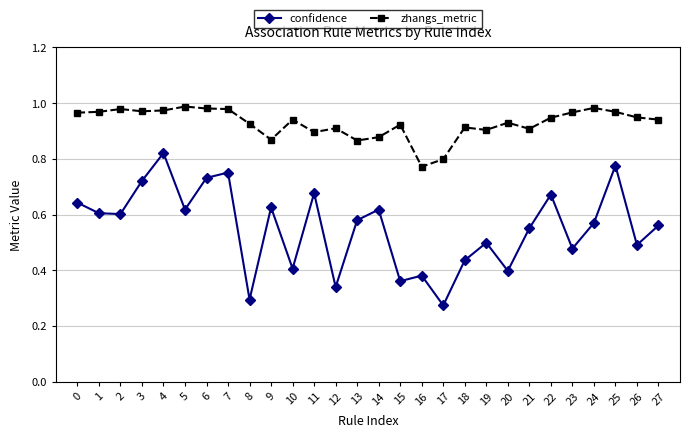

Which category has the lowest value in the zhangs_metric series?

16